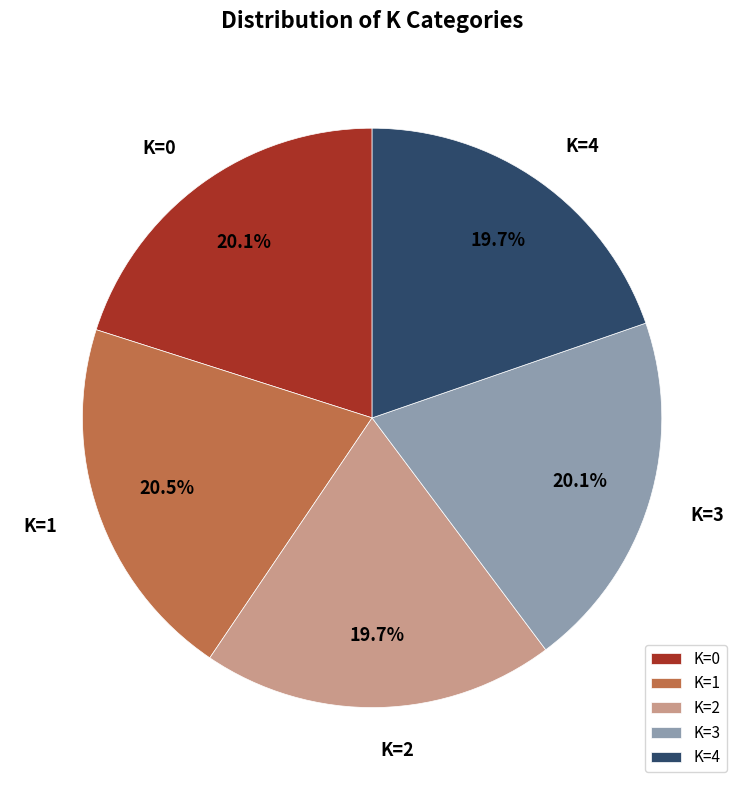

What percentage is NOT represented by K=3?

79.9%